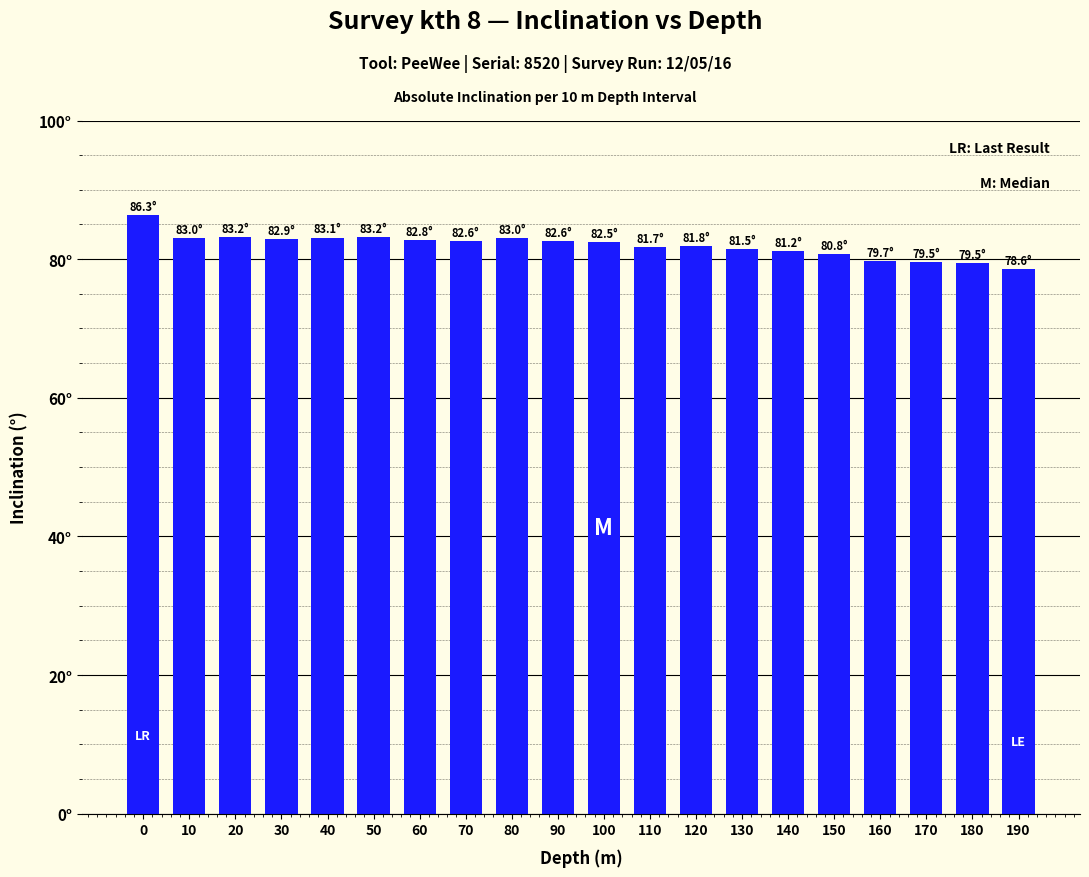

List the labels in order of value, smallest first.

190, 180, 170, 160, 150, 140, 130, 110, 120, 100, 90, 70, 60, 30, 10, 80, 40, 20, 50, 0